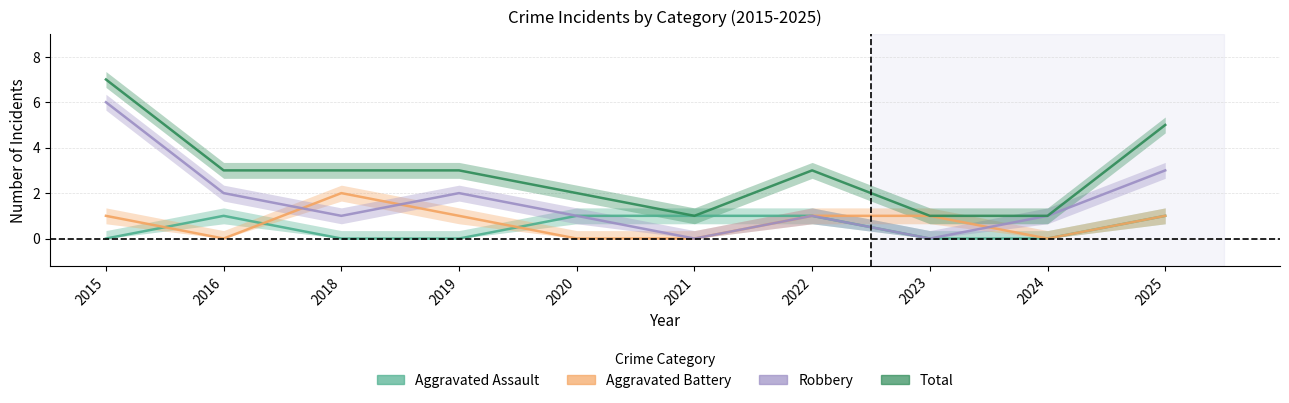

Reading left to right, what are all the values shown in this chart?

Aggravated Assault: 0	1	0	0	1	1	1	0	0	1
Aggravated Battery: 1	0	2	1	0	0	1	1	0	1
Robbery: 6	2	1	2	1	0	1	0	1	3
Total: 7	3	3	3	2	1	3	1	1	5